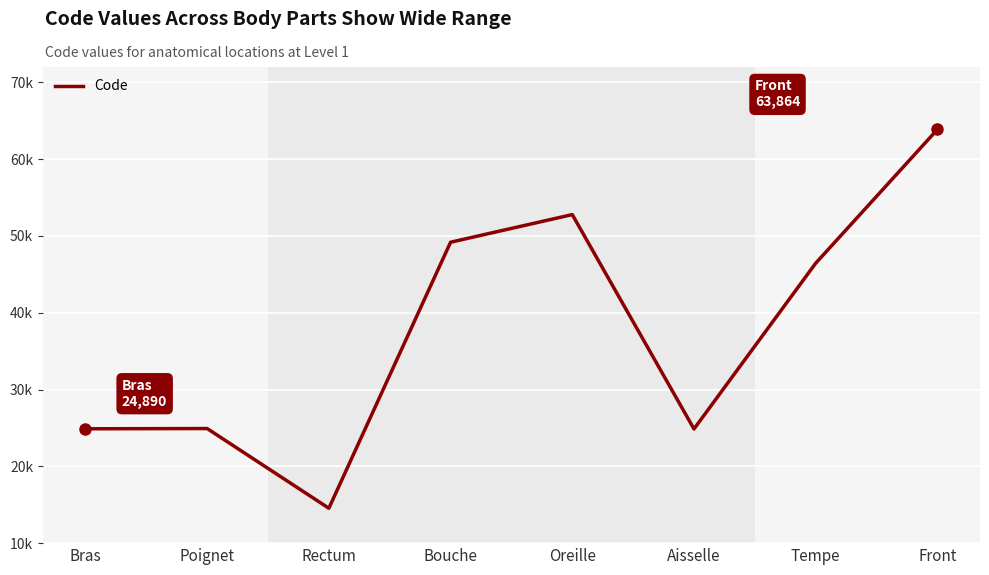

Which has a higher value, Tempe or Bouche?

Bouche